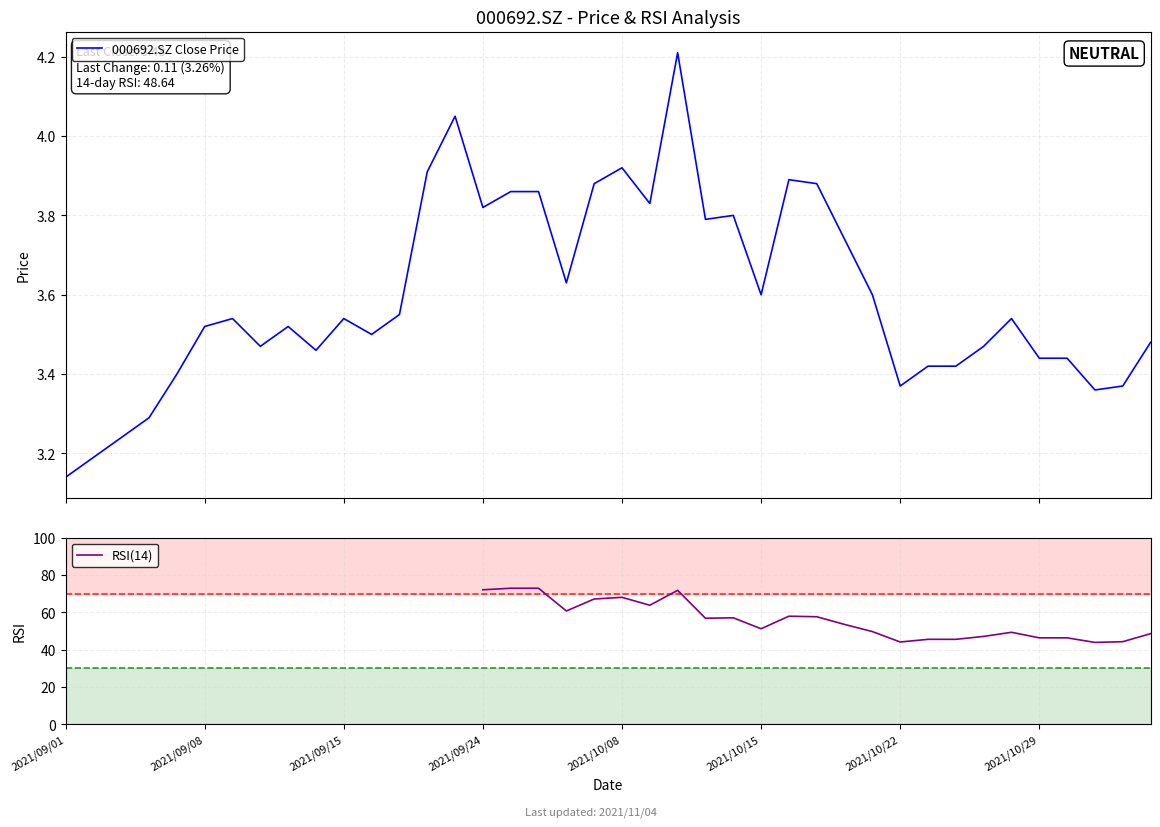

What is the value of the 000692.SZ Close Price point at the 37th from the left?

3.4